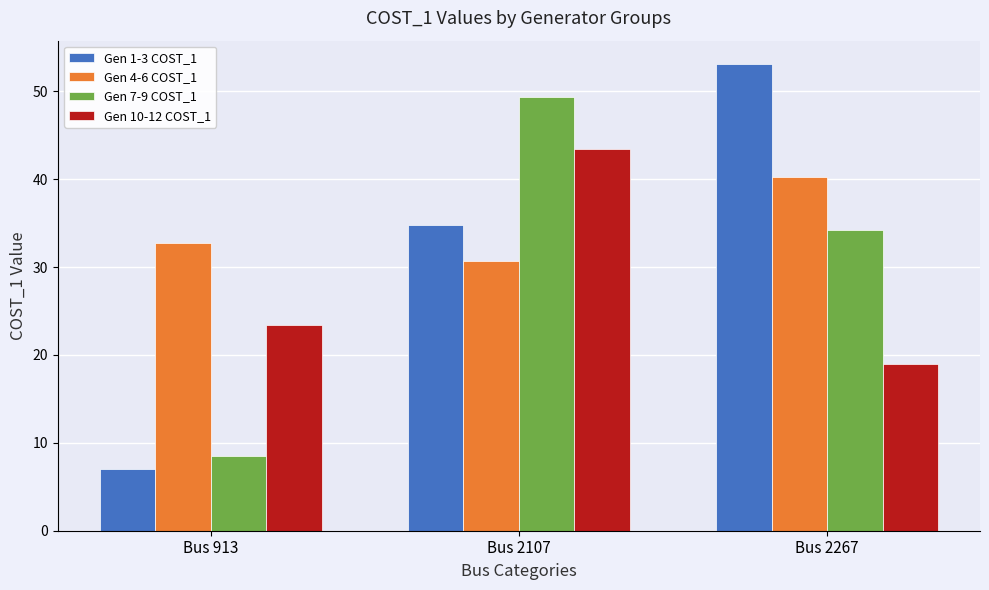

At which label does Gen 7-9 COST_1 reach its minimum?

Bus 913